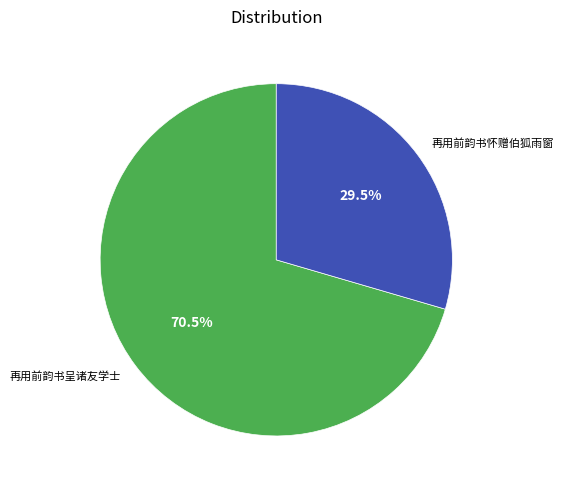

The 再用前韵书呈诸友学士 slice represents 58% of the pie. True or false?

False